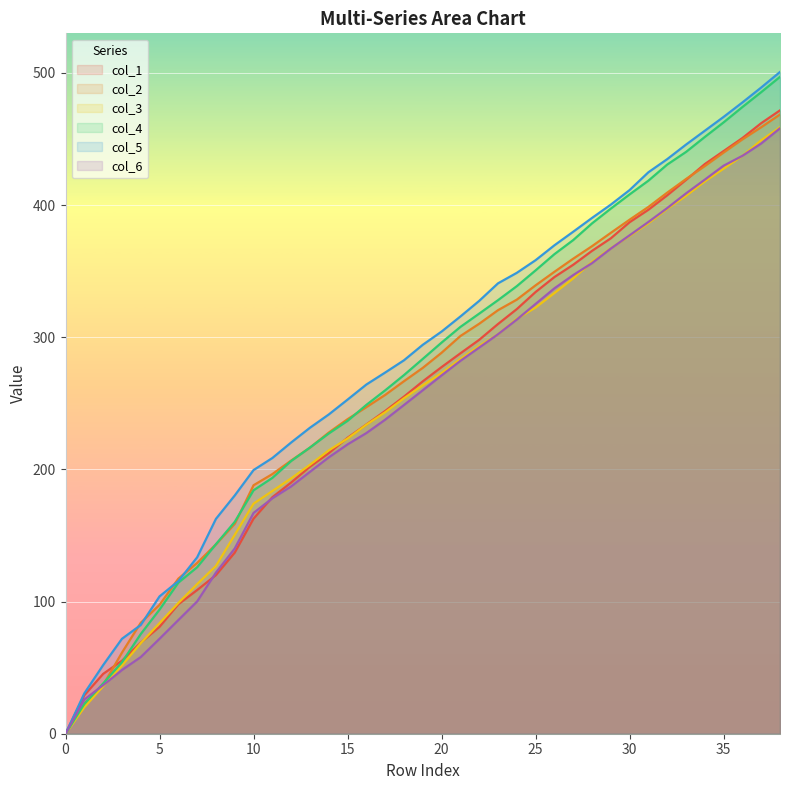

What is the value of the col_4 point at the 7th from the left?

114.3